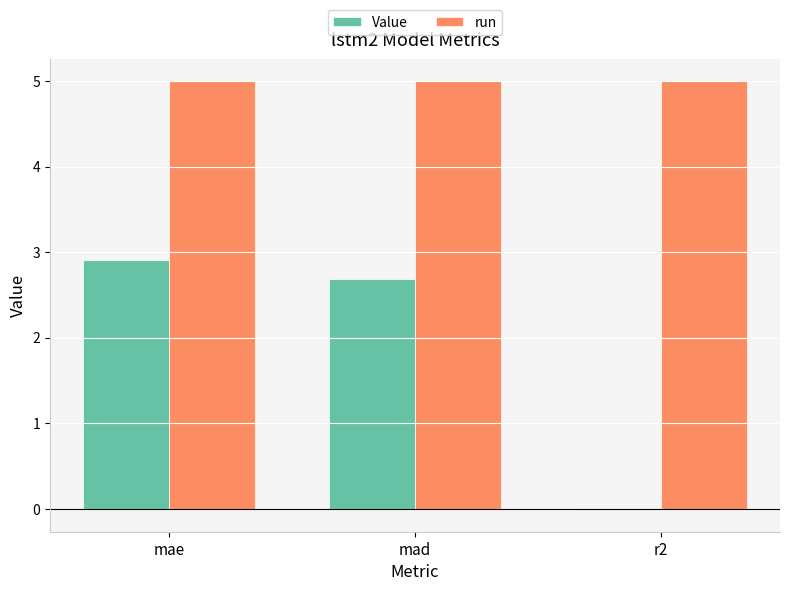

Is it true that Value equals 0.6 at mad?

False